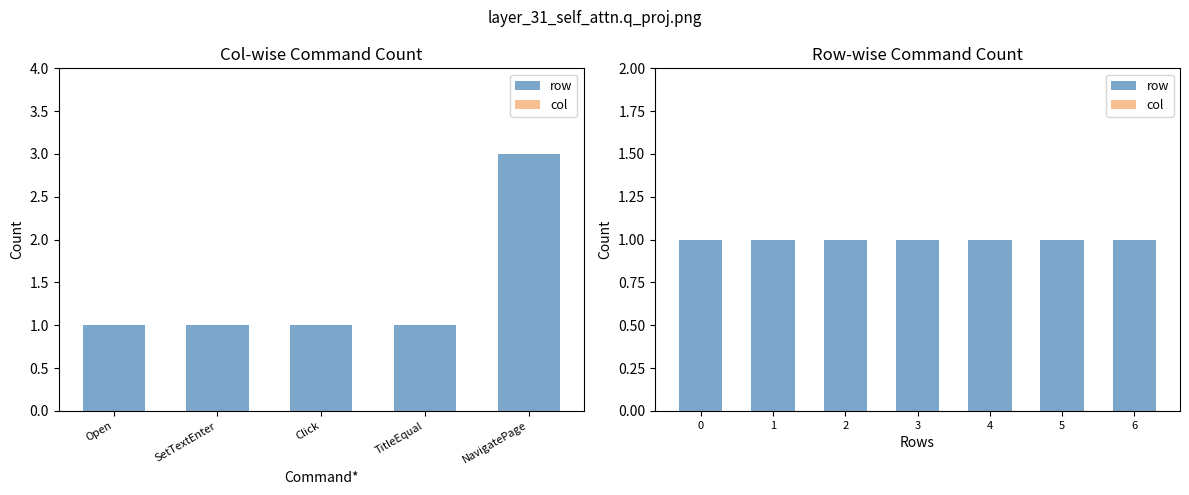

What is the value of the row bar at the 7th from the left?

1